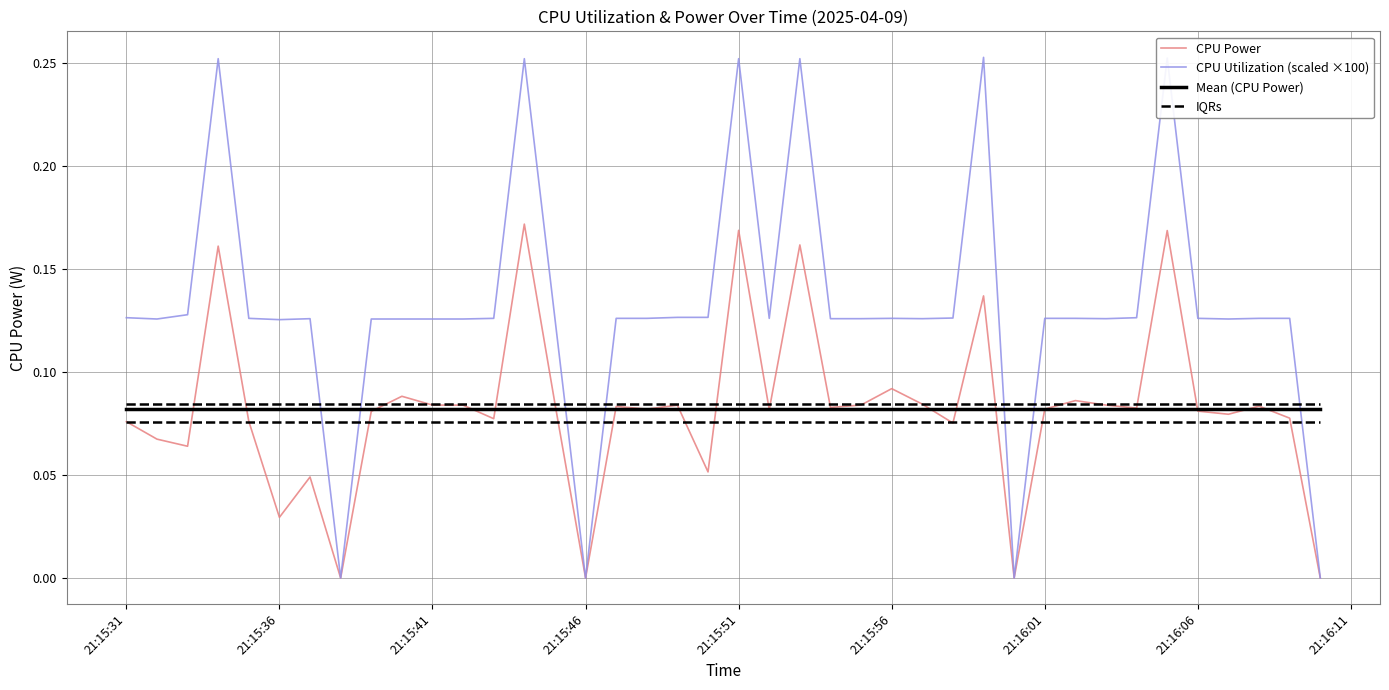

Which series has the widest spread of values?

CPU Utilization (scaled ×100)